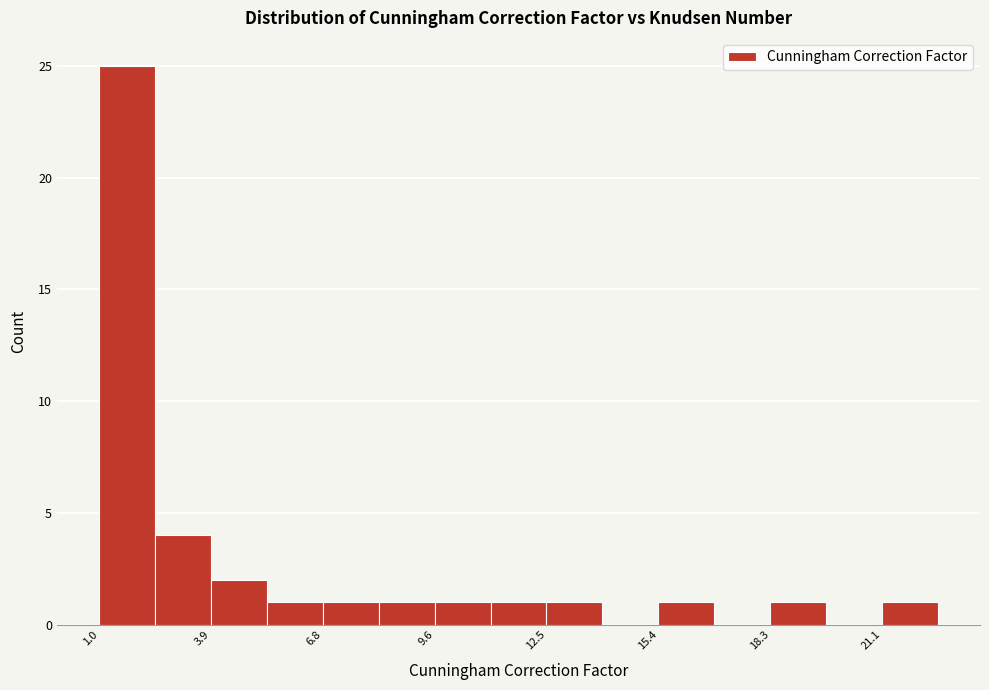

Read against the x-axis, roughly where is the centre of the tallest bar?

1.5